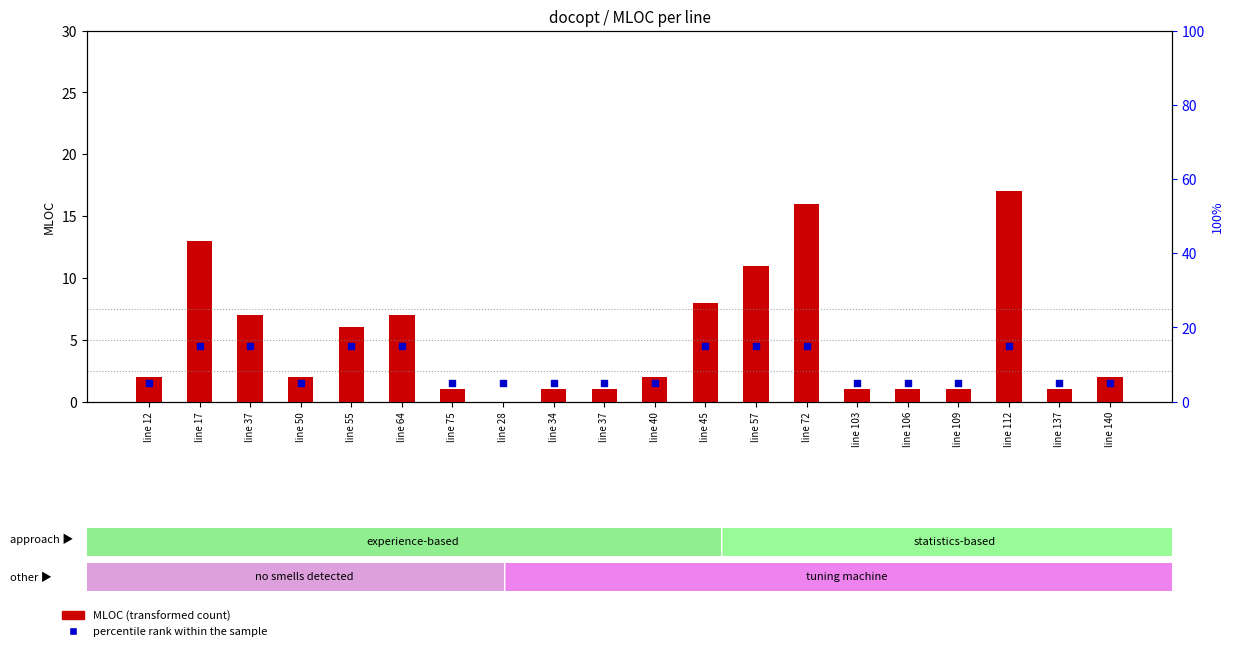

What are all the series names shown in the legend?

MLOC (transformed count), percentile rank within the sample